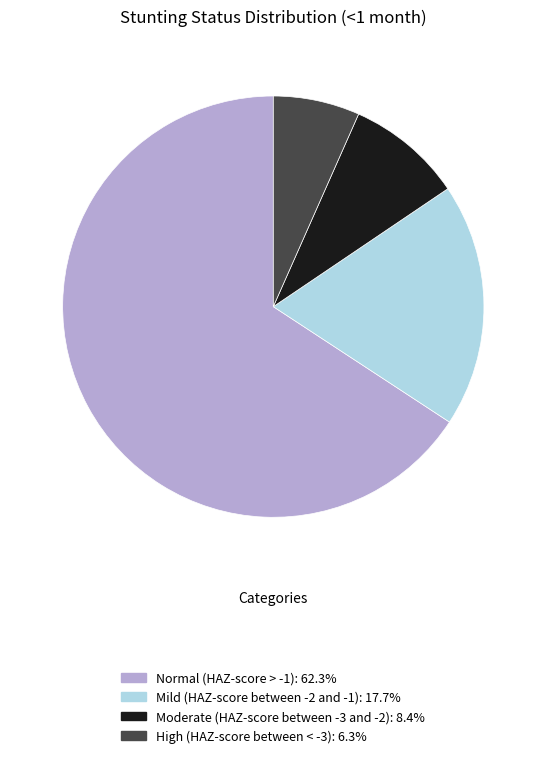

Is there any slice that represents more than half of the pie?

Yes